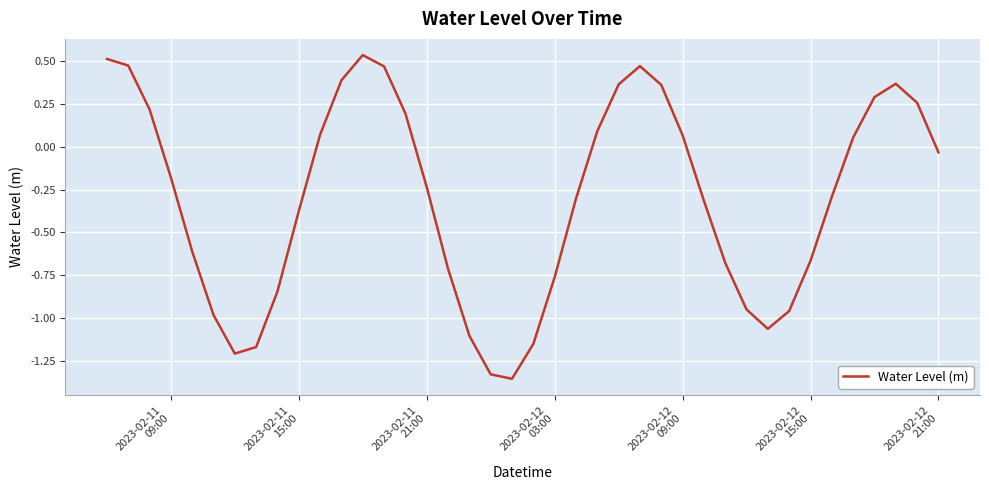

How many positive values are there?

17